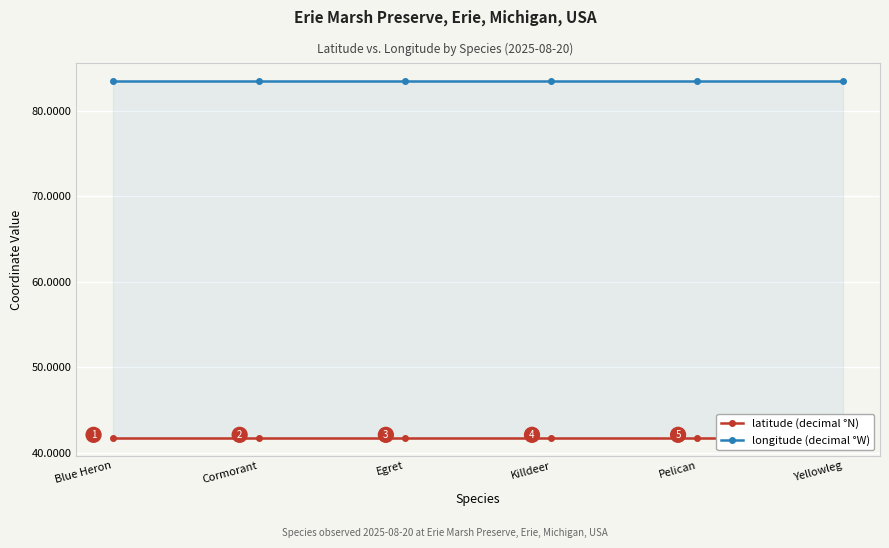

Which has a higher value, Egret or Pelican?

Egret